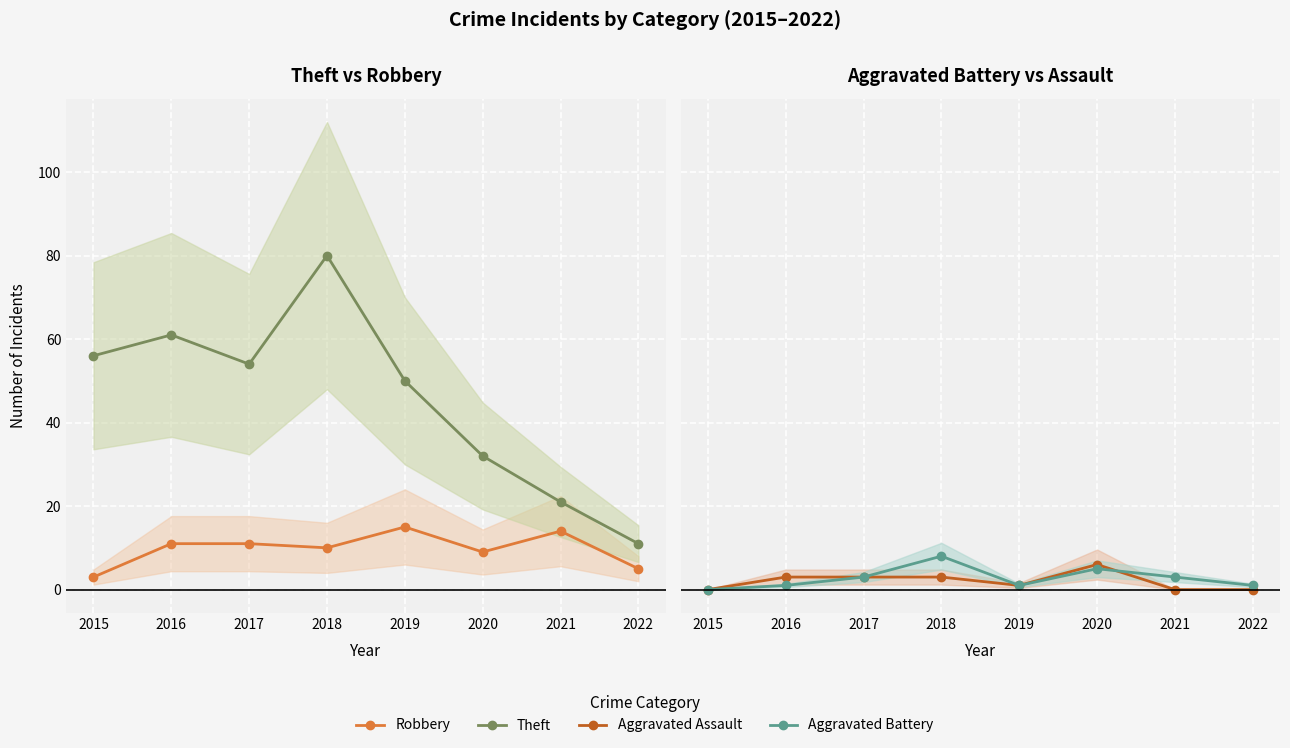

Between 2015 and 2018, which series saw the biggest shift?

Theft